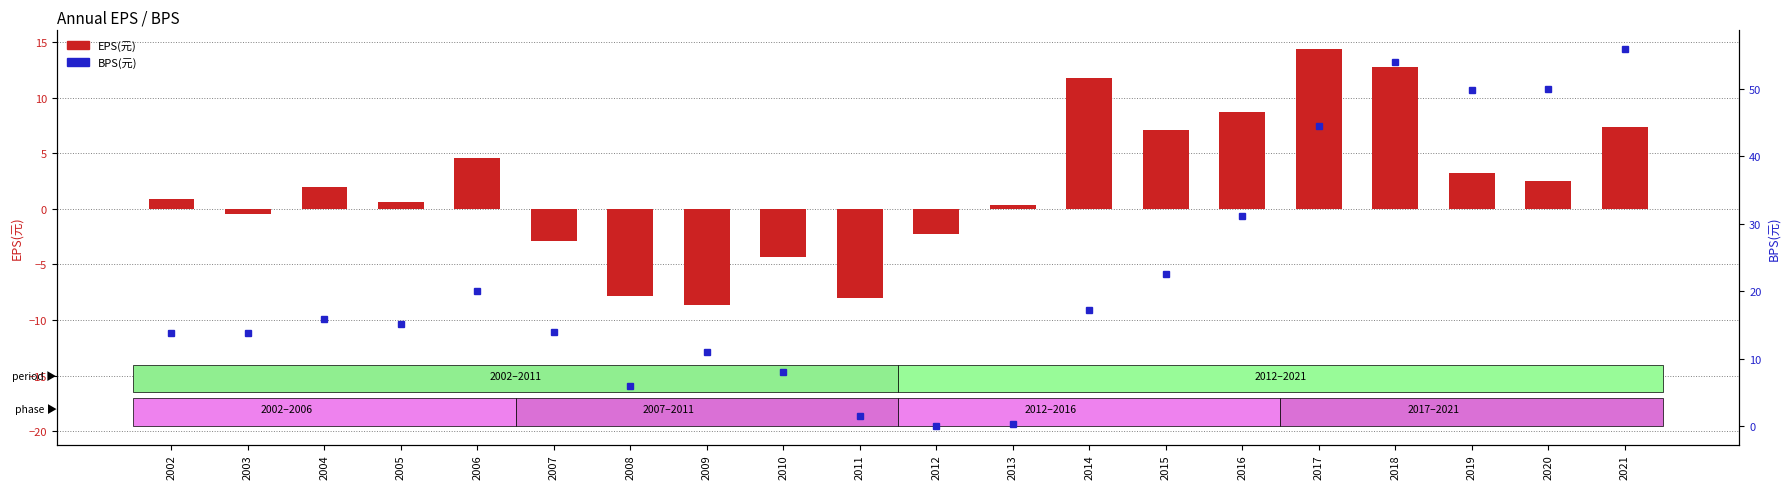

What is the sum of the EPS(元) values at 2004 and 2011?

-6.1